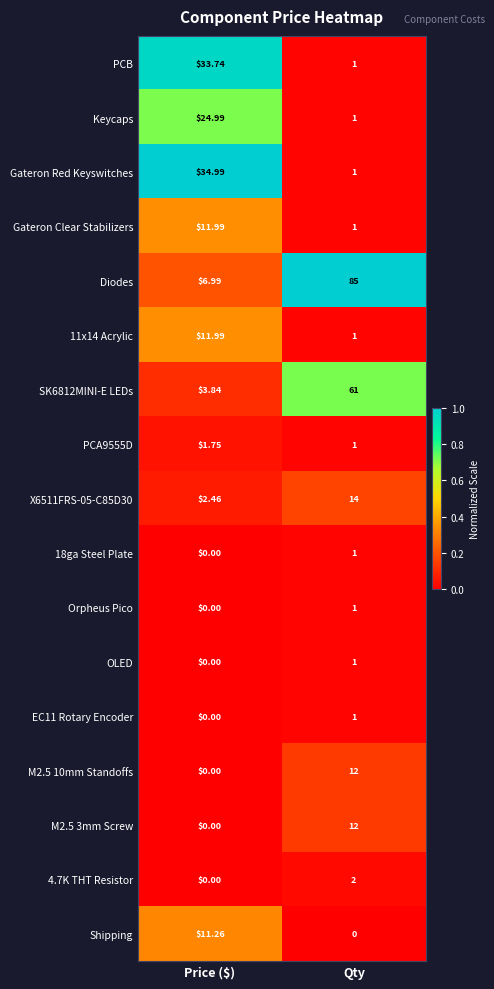

Which series has the largest total across all categories?

Diodes